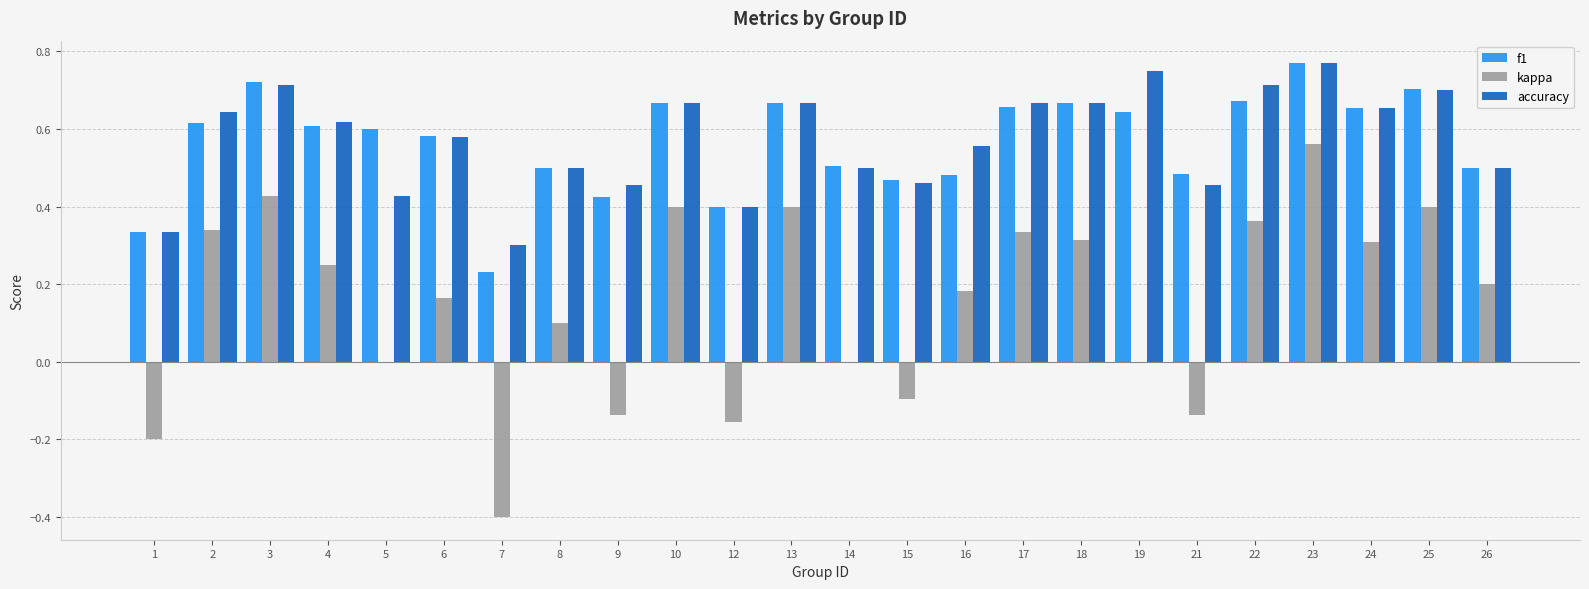

Which series has the largest range (max minus min)?

kappa